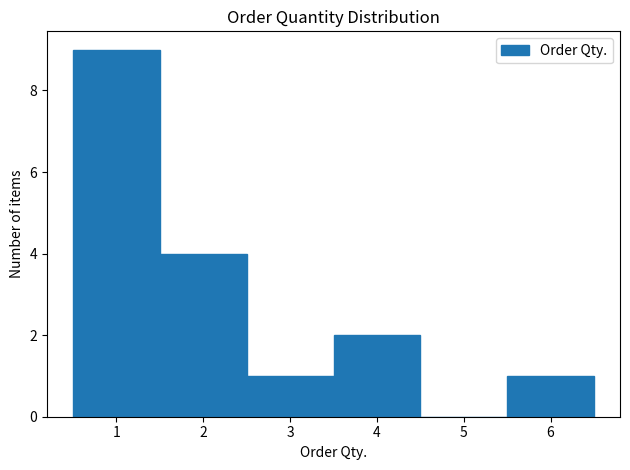

Over which range of the x-axis is the bar tallest?

0.5 to 1.5